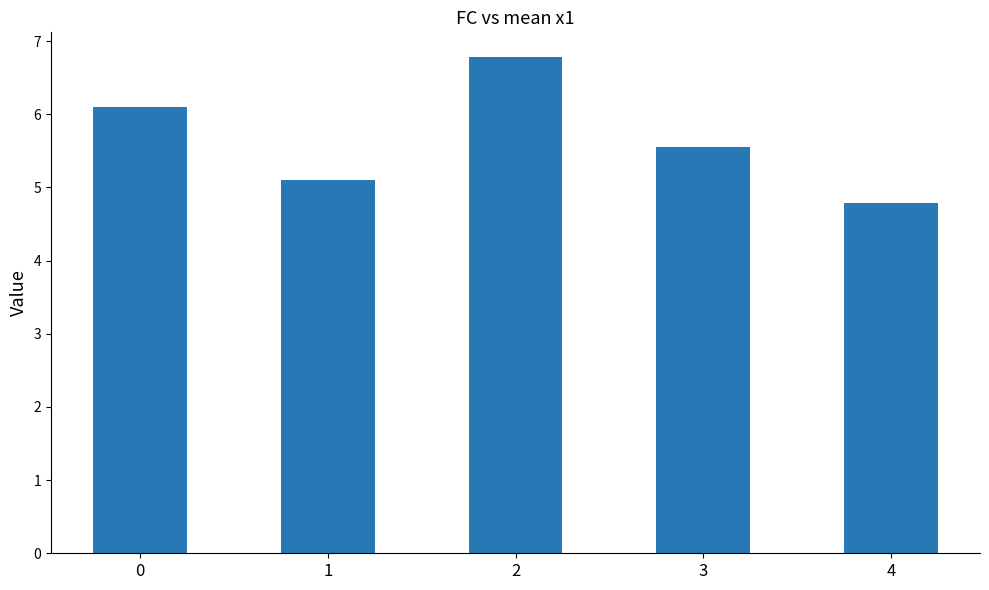

Approximately how many times larger is the value at 4 compared to 1?

0.9